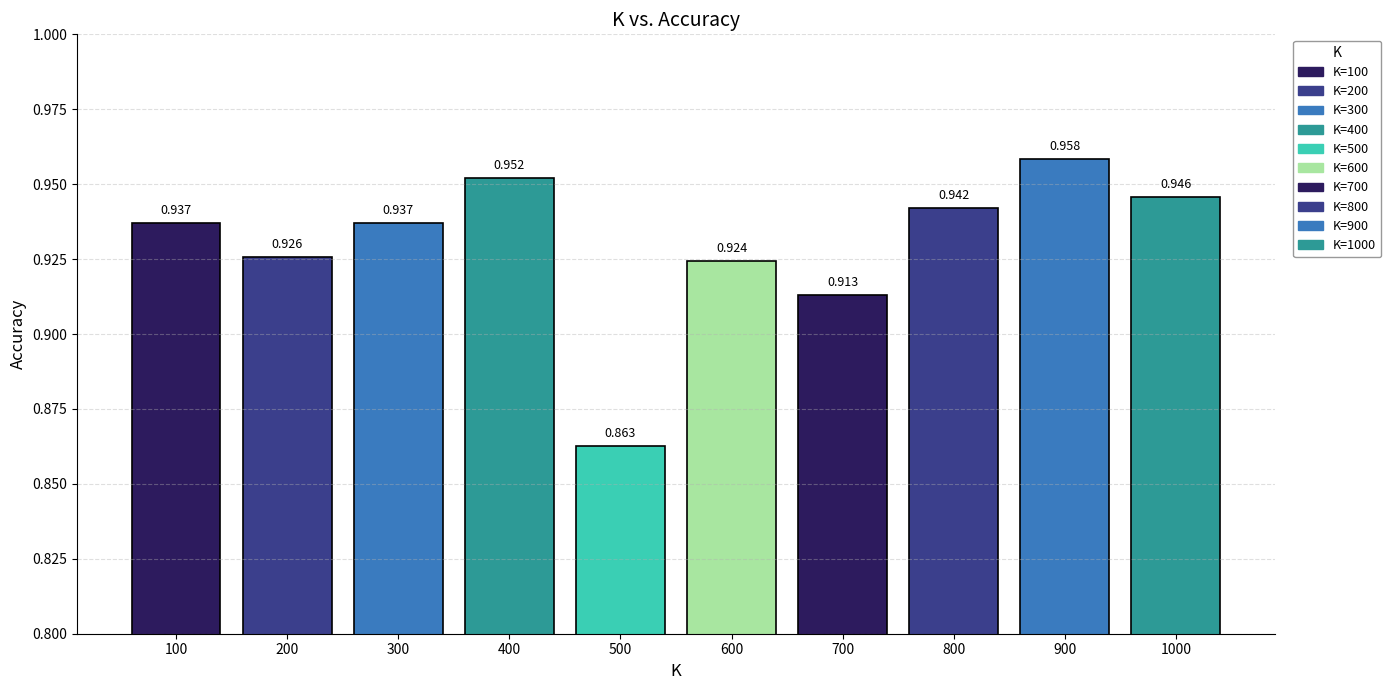

Reading left to right, list all the values displayed in this chart.

100=0.9	200=0.9	300=0.9	400=1.0	500=0.9	600=0.9	700=0.9	800=0.9	900=1.0	1000=0.9